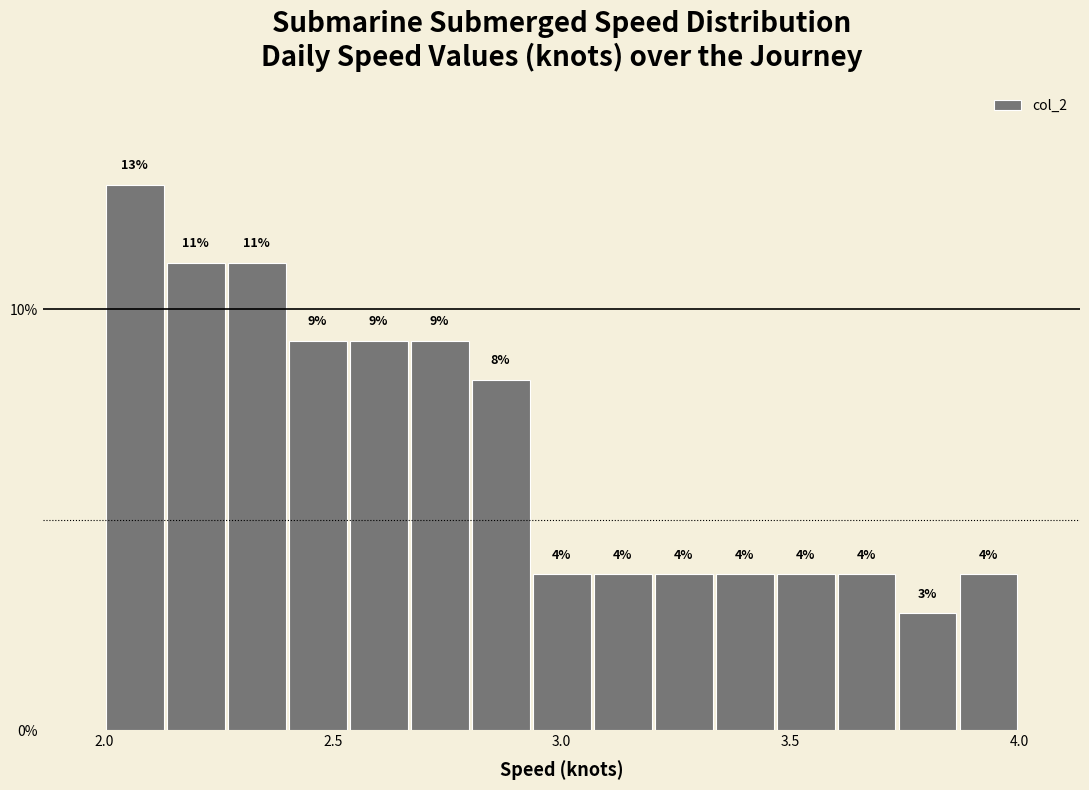

Read against the x-axis, roughly where is the centre of the tallest bar?

2.05